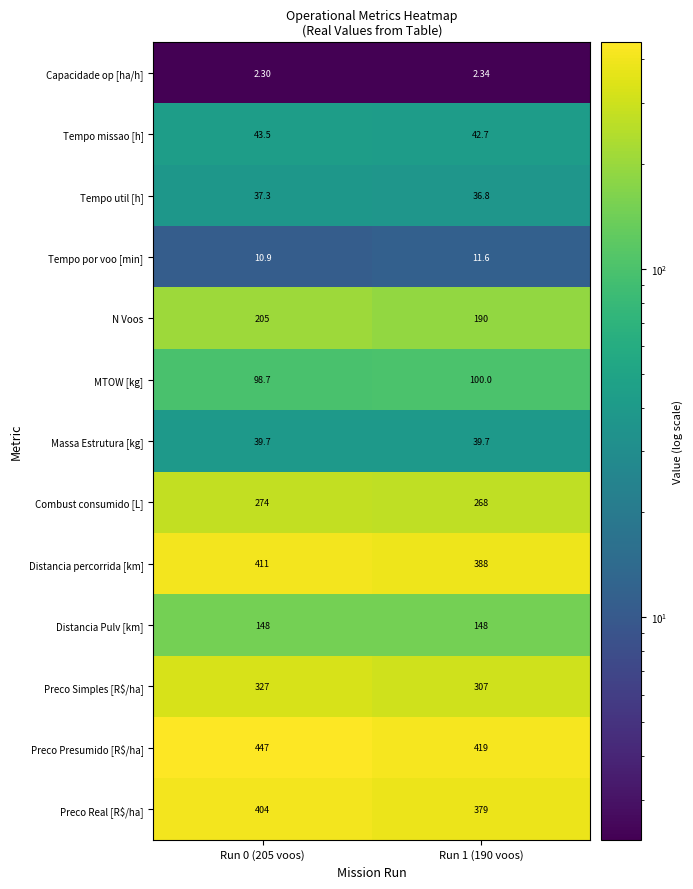

Which series has the widest spread of values?

Preco Presumido [R$/ha]